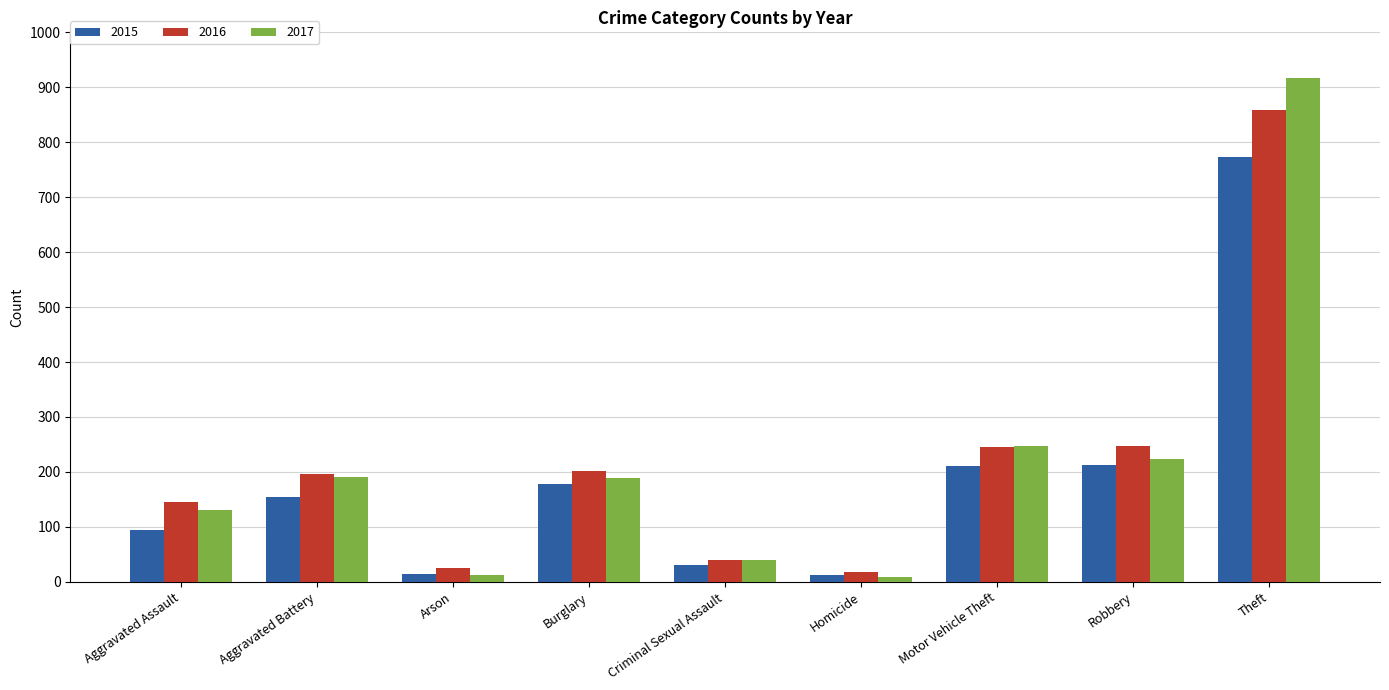

What is the minimum value for 2016?

18